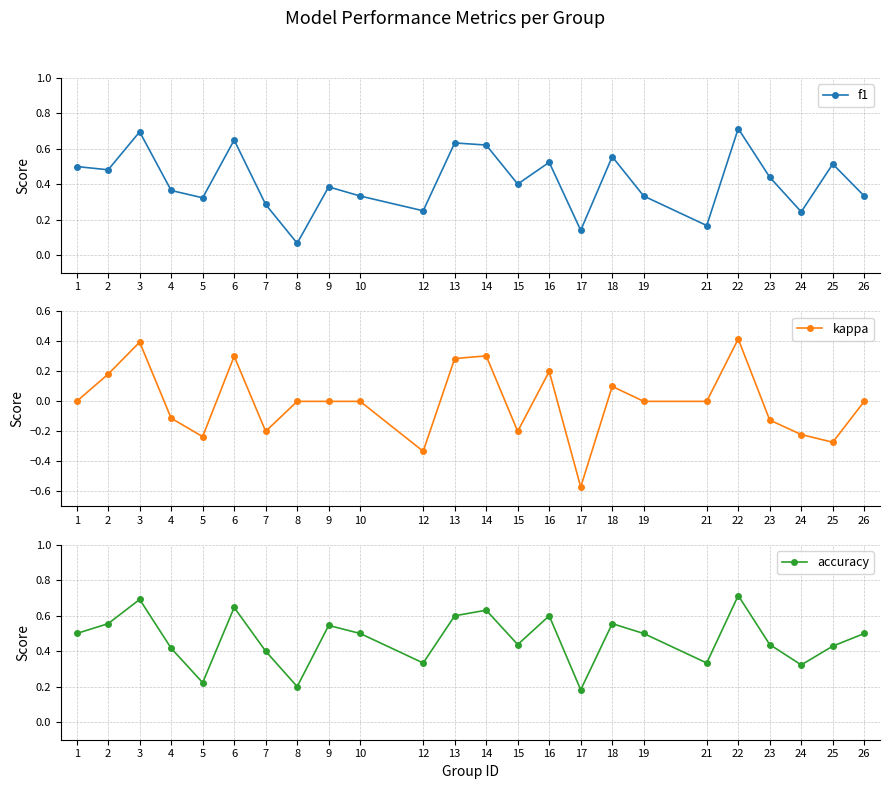

What is the difference between the f1 values at 23 and 7?

0.2